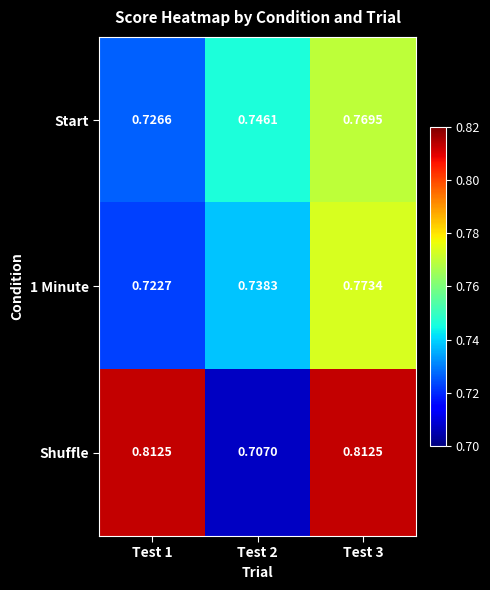

Which series has the widest spread of values?

Shuffle